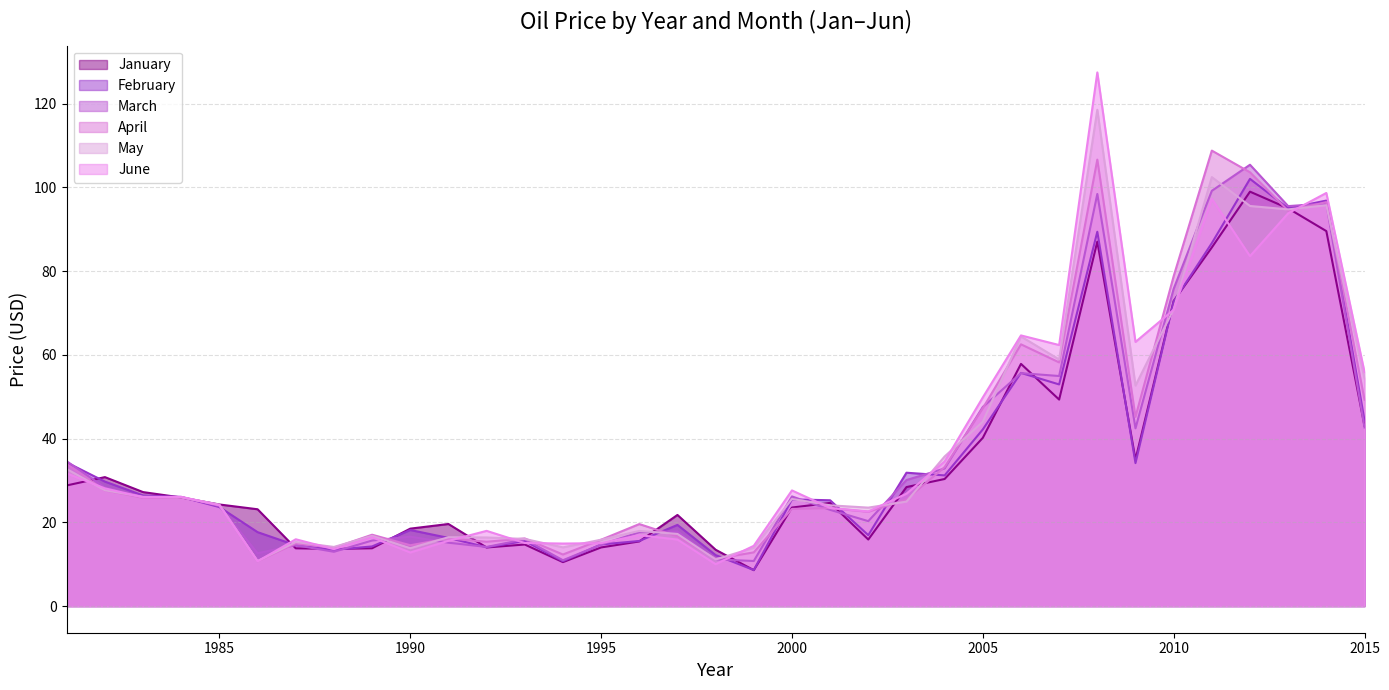

What is the minimum value for March?

10.8